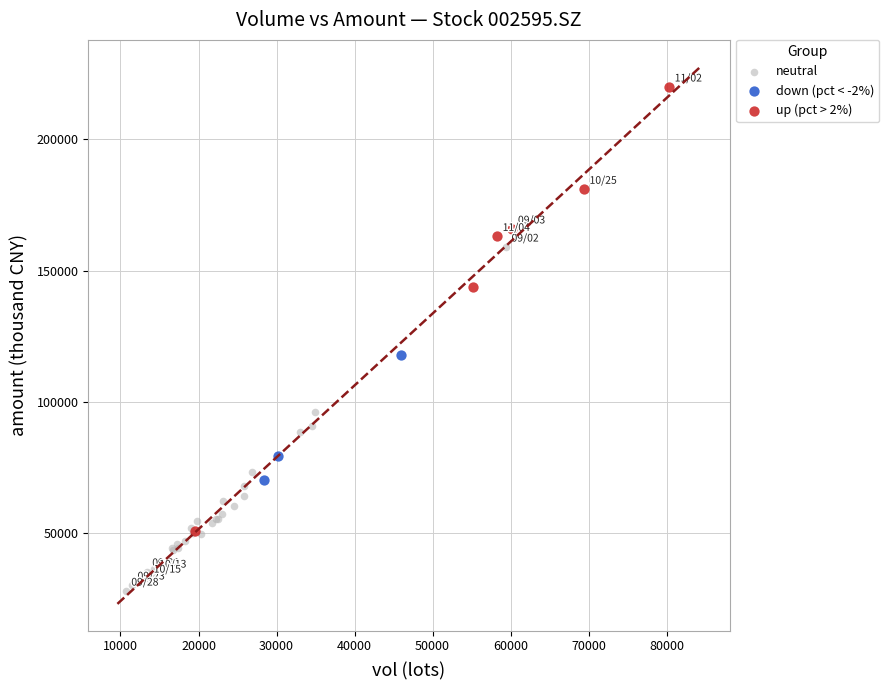

Which series contains the lowest Y value?

neutral